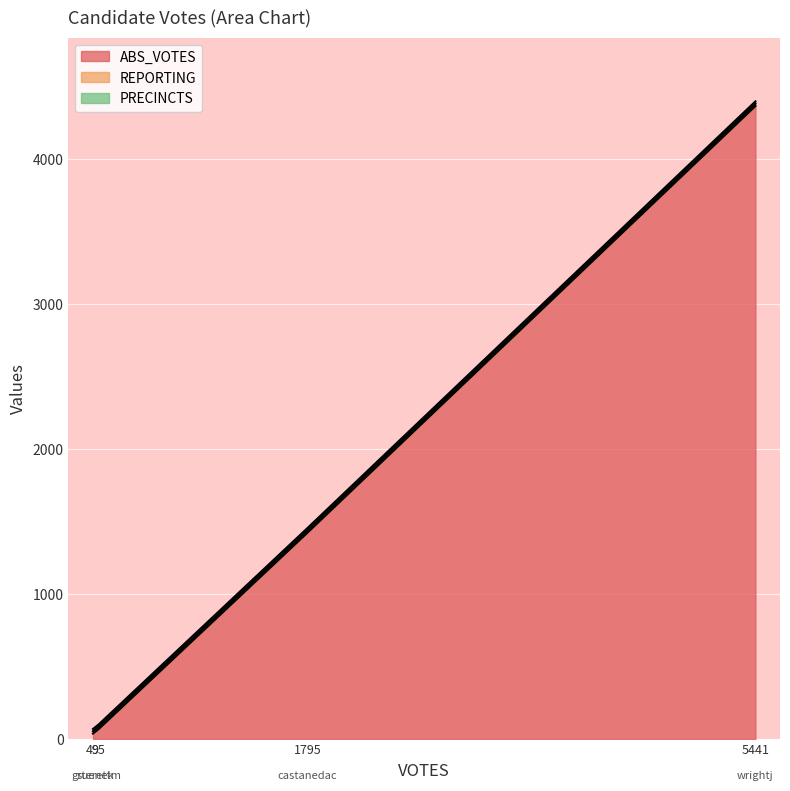

Between castanedac and gruenek, which series saw the biggest shift?

ABS_VOTES